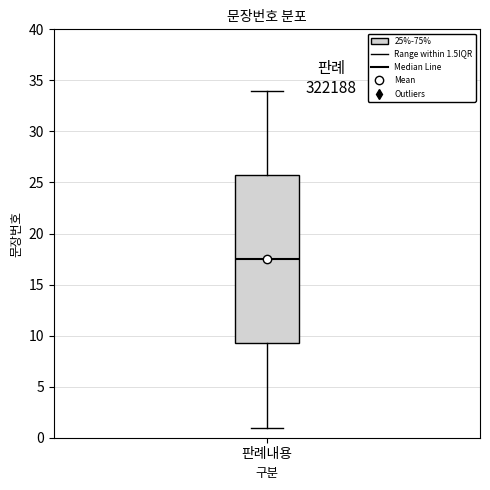

Read this box plot against the y-axis: the position of the median line, the range covered by the box, and the ends of both whiskers. The values are not printed on the chart, so give them approximately, as read against the axis.

median 17.5, box 9.5 to 26.0, whiskers 1.0 to 34.0